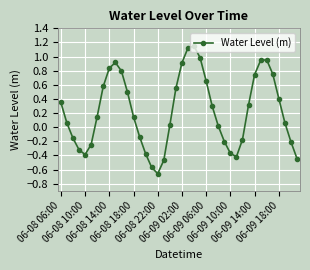

True or false: the data has more than 1 interior local peaks.

True